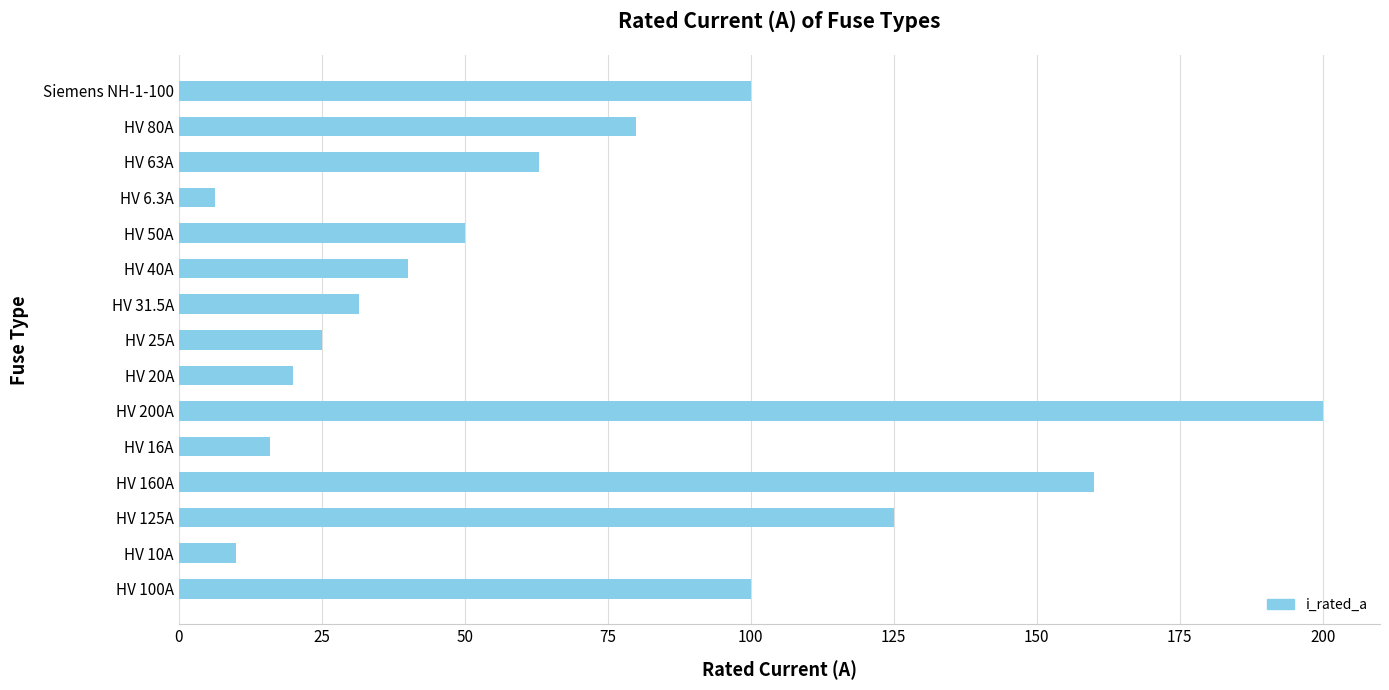

Reading bottom to top, what are all the values shown in this chart?

HV 100A=100.0	HV 10A=10.0	HV 125A=125.0	HV 160A=160.0	HV 16A=16.0	HV 200A=200.0	HV 20A=20.0	HV 25A=25.0	HV 31.5A=31.5	HV 40A=40.0	HV 50A=50.0	HV 6.3A=6.3	HV 63A=63.0	HV 80A=80.0	Siemens NH-1-100=100.0